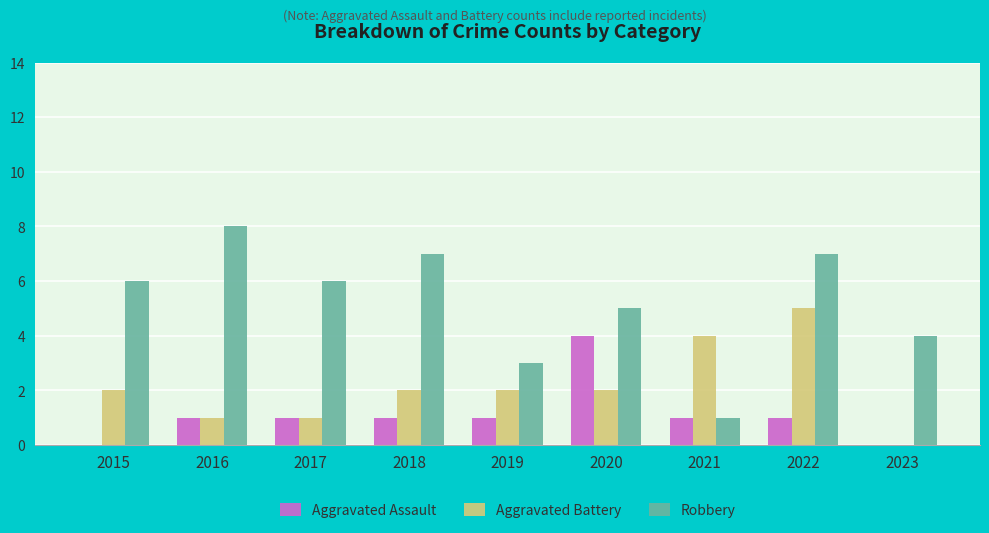

Is the value of Aggravated Battery at 2015 greater than the value of Robbery at 2017?

No